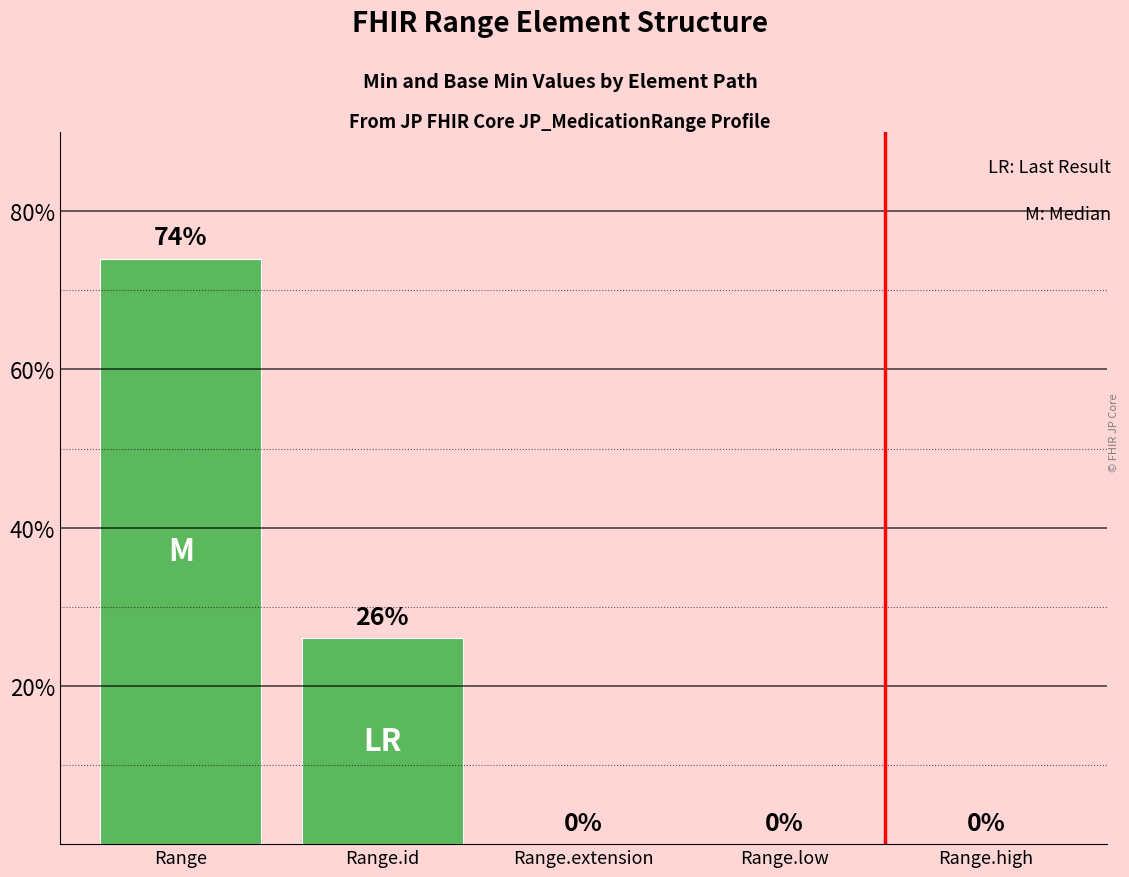

What is the sum of the values at Range.extension and Range?

74